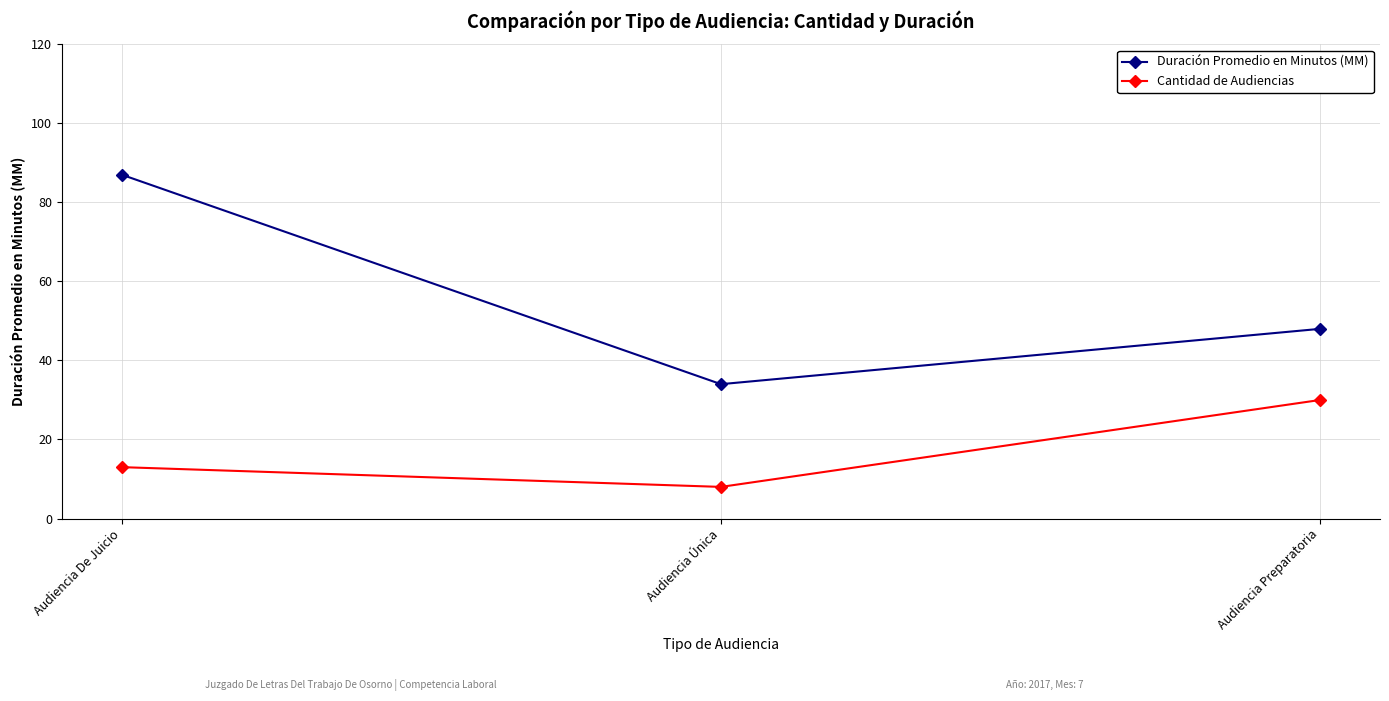

What is the sum of all Duración Promedio en Minutos (MM) values?

169